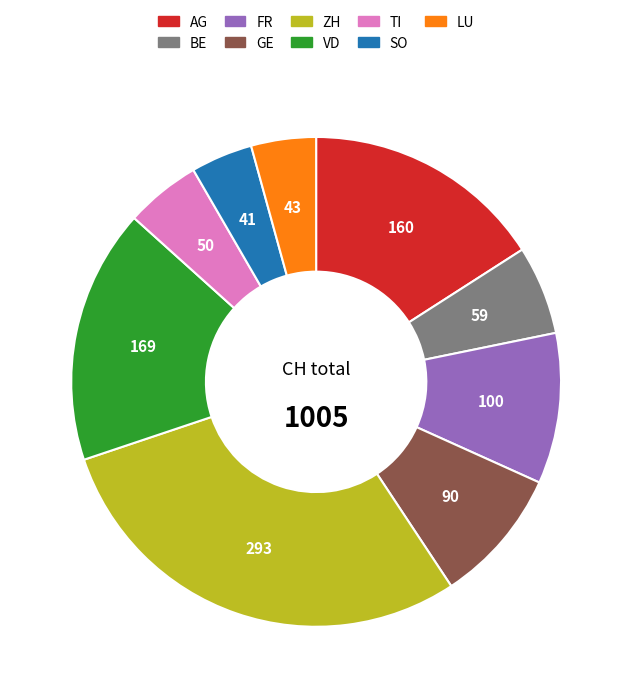

Is there a majority slice in this chart?

No